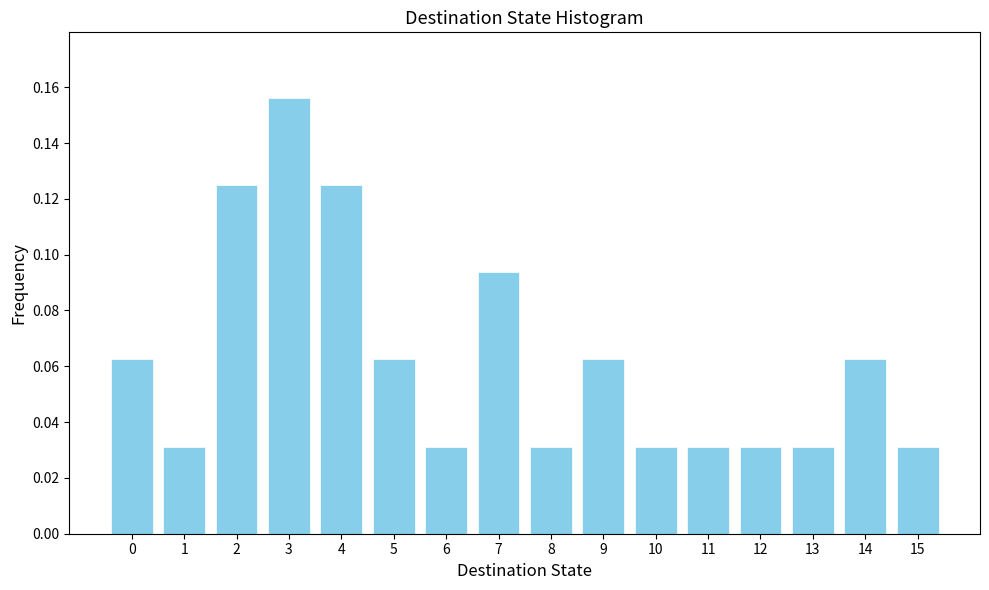

Between 5 and 3, which is larger?

3